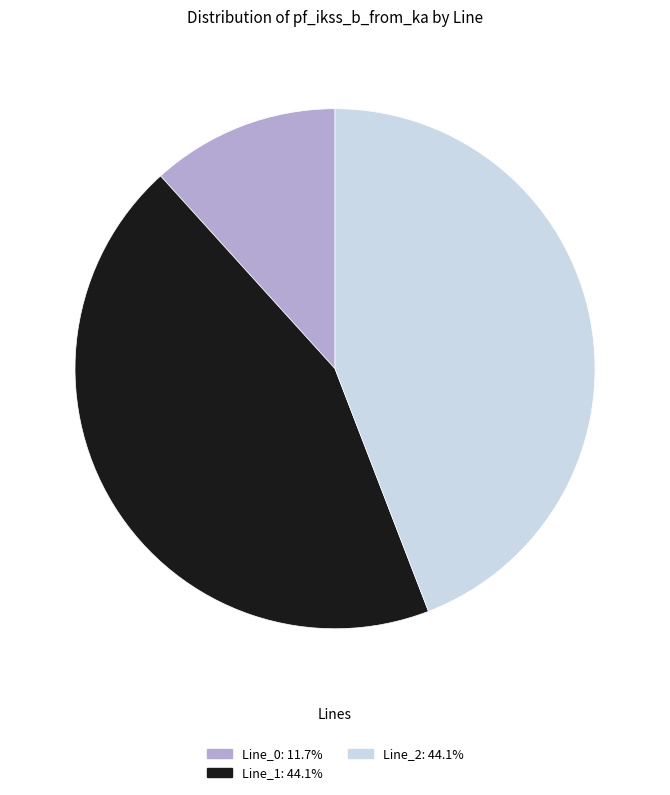

Is Line_1 the majority of the pie?

No